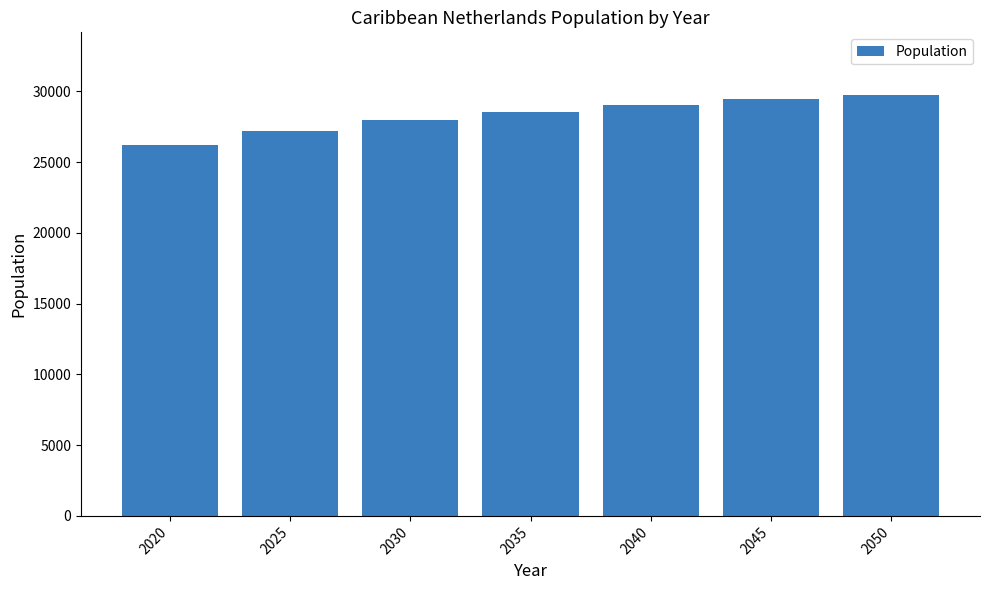

Read the value at 2030.

27945